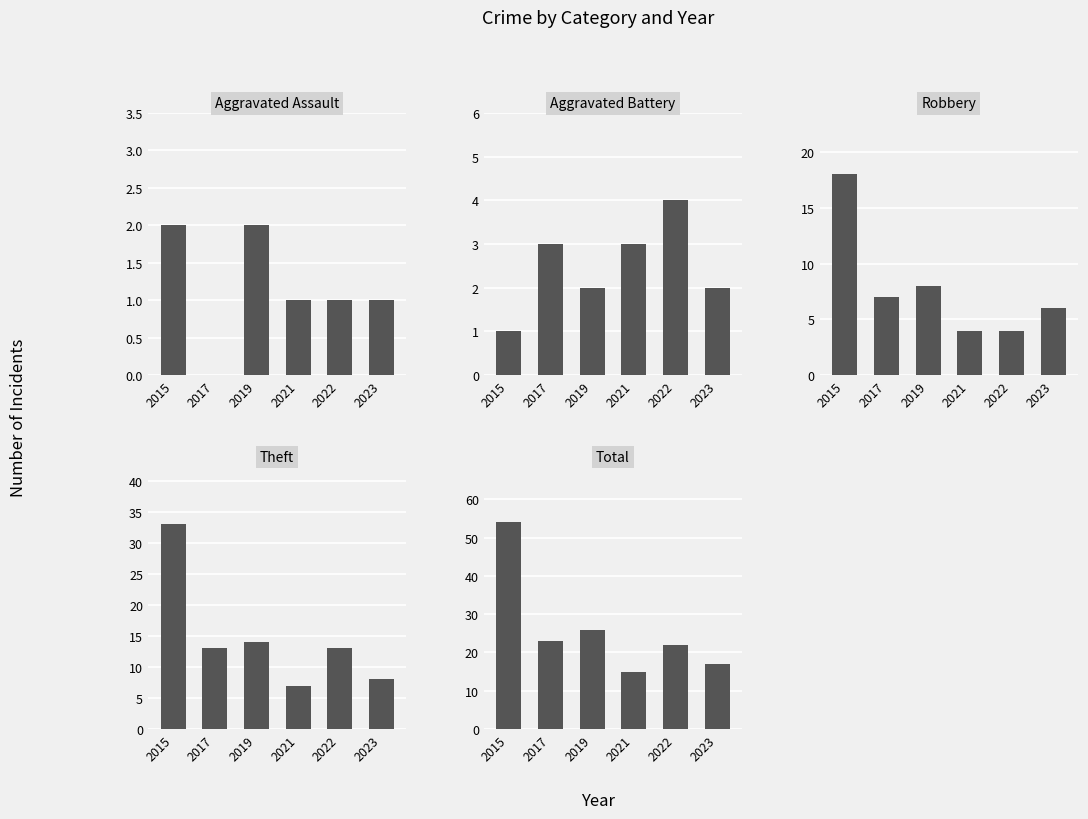

Is it true that Aggravated Assault equals 0 at 2021?

False